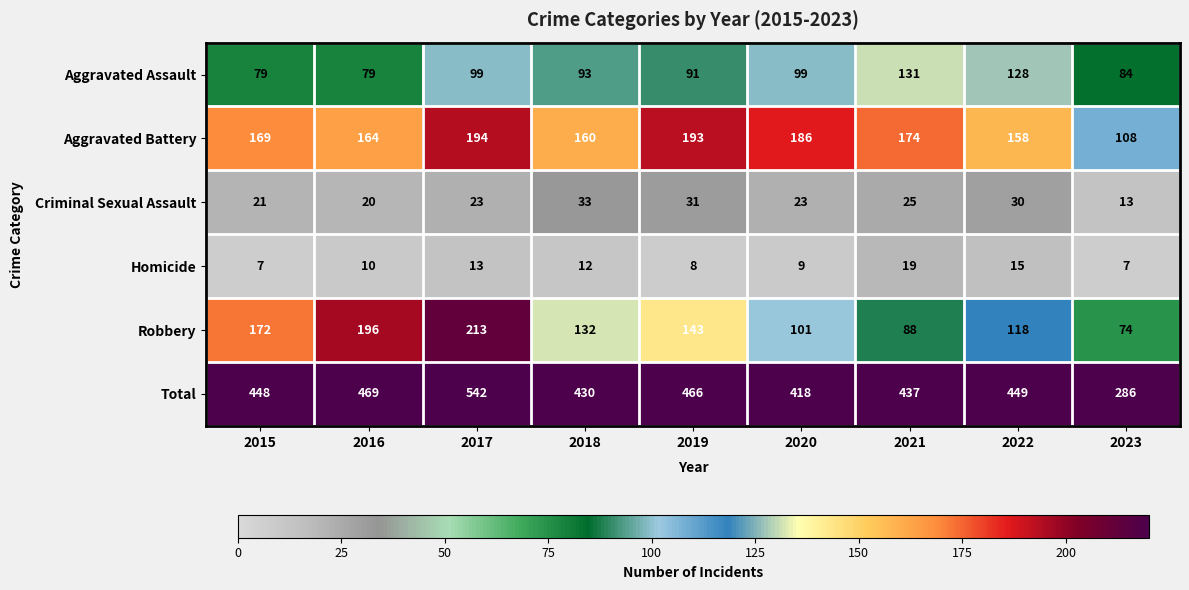

Which label corresponds to the largest value in the chart?

2017